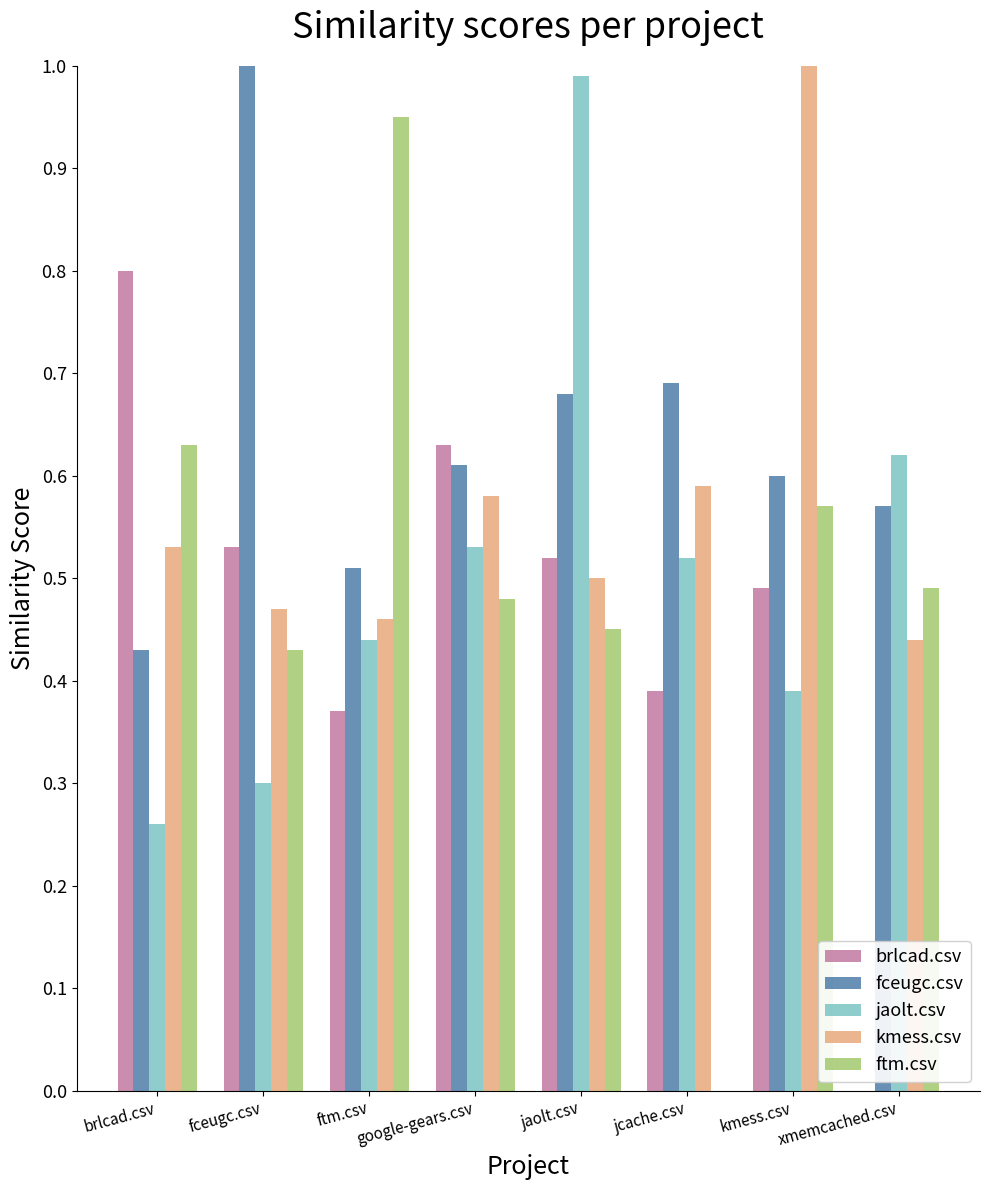

True or false: fceugc.csv has a value of 1.5 at fceugc.csv.

False